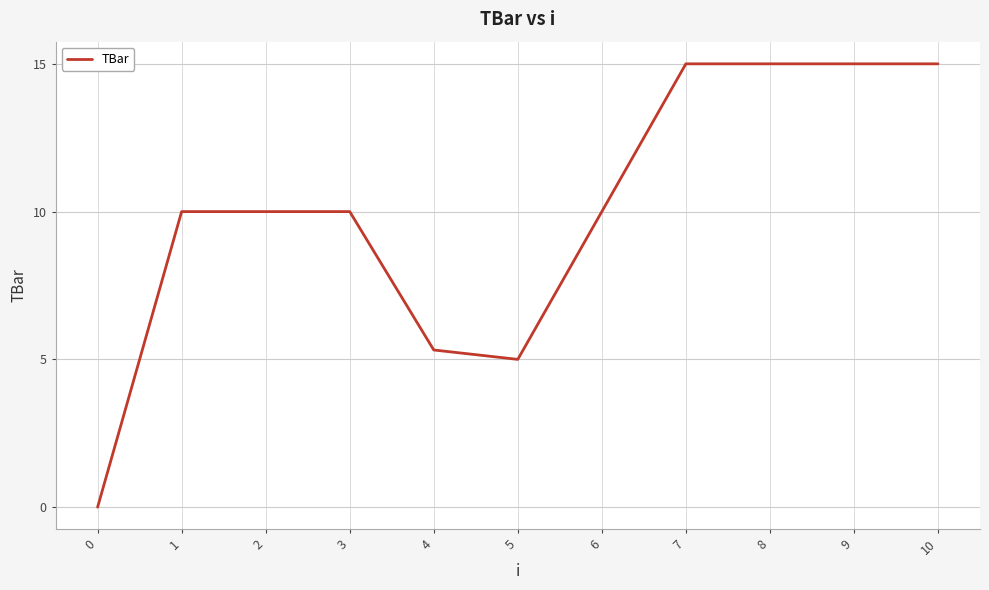

What value does the data have at 1?

10.0